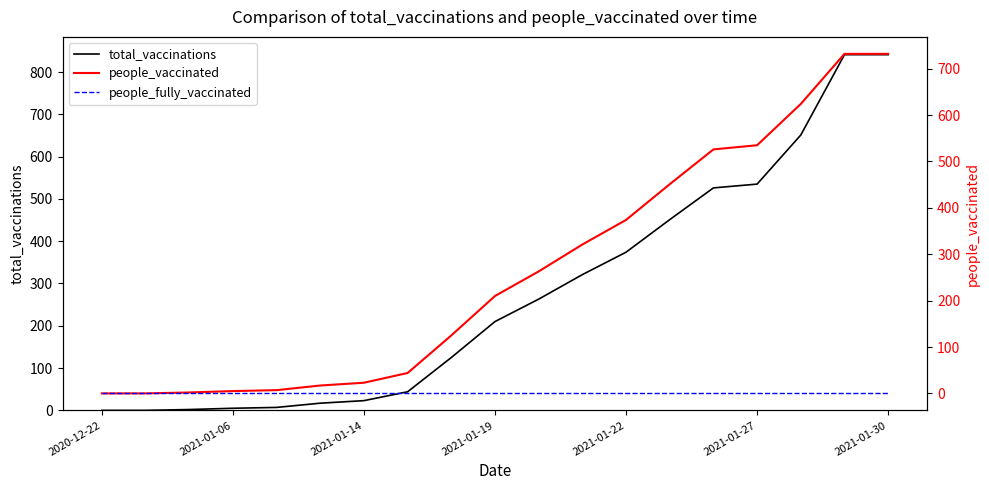

True or false: total_vaccinations and people_vaccinated cross at least once.

False